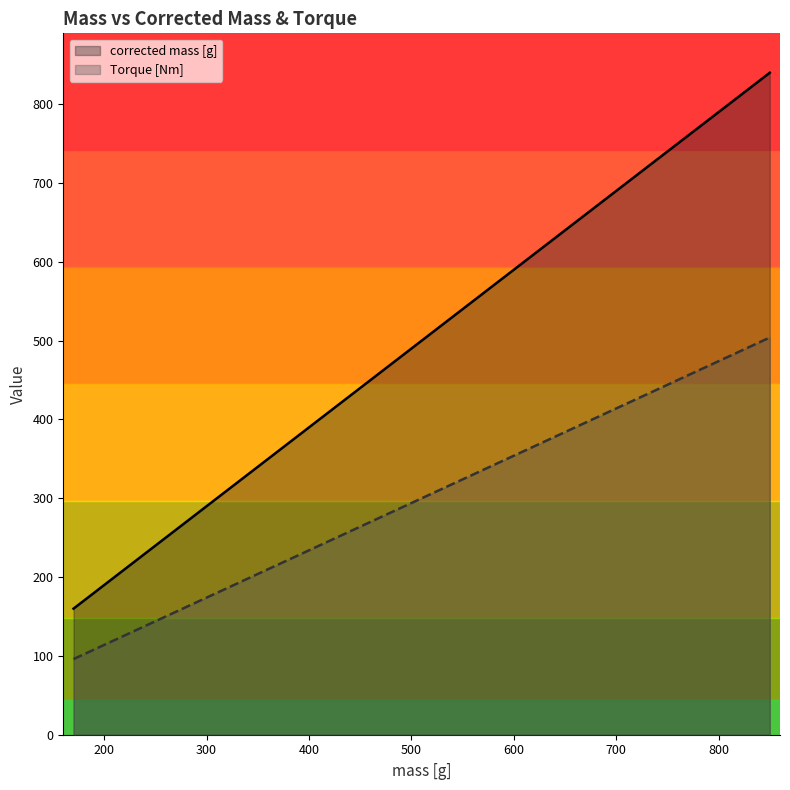

What is the value of the corrected mass [g] point at the 17th from the left?

325.0